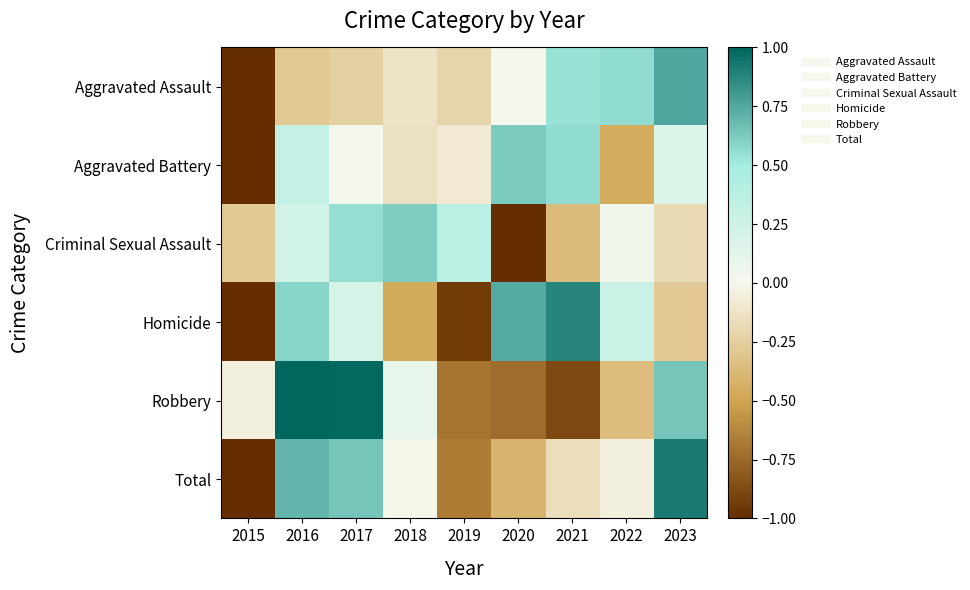

Reading right to left, list all the values displayed in this chart.

Aggravated Assault: 2023=0.8	2022=0.6	2021=0.5	2020=0.0	2019=-0.2	2018=-0.1	2017=-0.2	2016=-0.3	2015=-1.0
Aggravated Battery: 2023=0.2	2022=-0.5	2021=0.6	2020=0.6	2019=-0.1	2018=-0.1	2017=0.0	2016=0.3	2015=-1.0
Criminal Sexual Assault: 2023=-0.2	2022=0.0	2021=-0.4	2020=-1.0	2019=0.4	2018=0.6	2017=0.5	2016=0.2	2015=-0.3
Homicide: 2023=-0.3	2022=0.3	2021=0.9	2020=0.7	2019=-0.9	2018=-0.5	2017=0.2	2016=0.6	2015=-1.0
Robbery: 2023=0.6	2022=-0.4	2021=-0.9	2020=-0.7	2019=-0.7	2018=0.1	2017=1.0	2016=1.0	2015=-0.0
Total: 2023=0.9	2022=-0.0	2021=-0.2	2020=-0.4	2019=-0.7	2018=-0.0	2017=0.6	2016=0.7	2015=-1.0